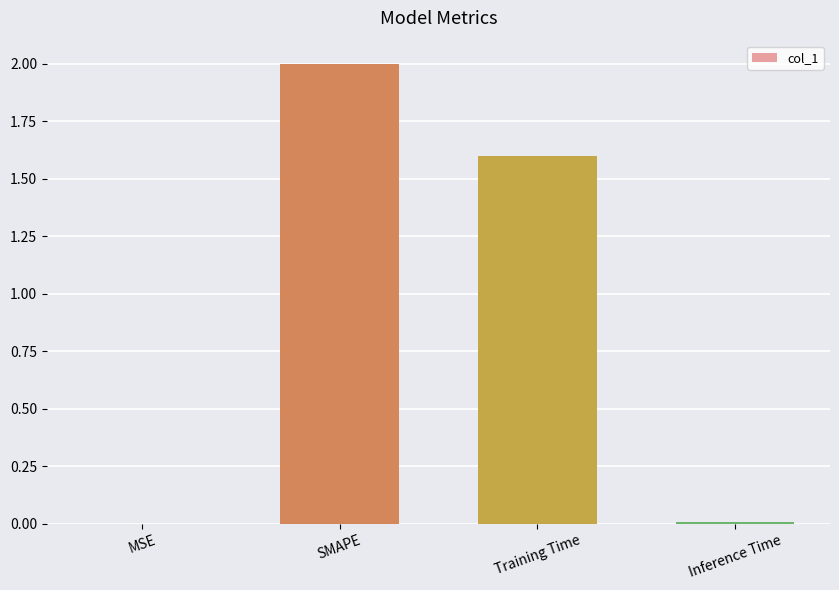

Where does the data first go above 1?

SMAPE